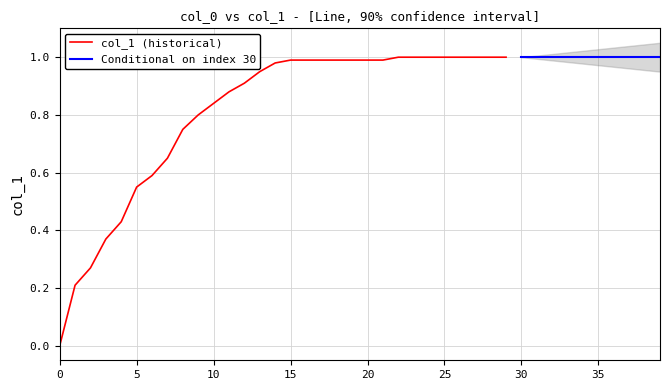

True or false: the data has more than 0 interior local peaks.

False